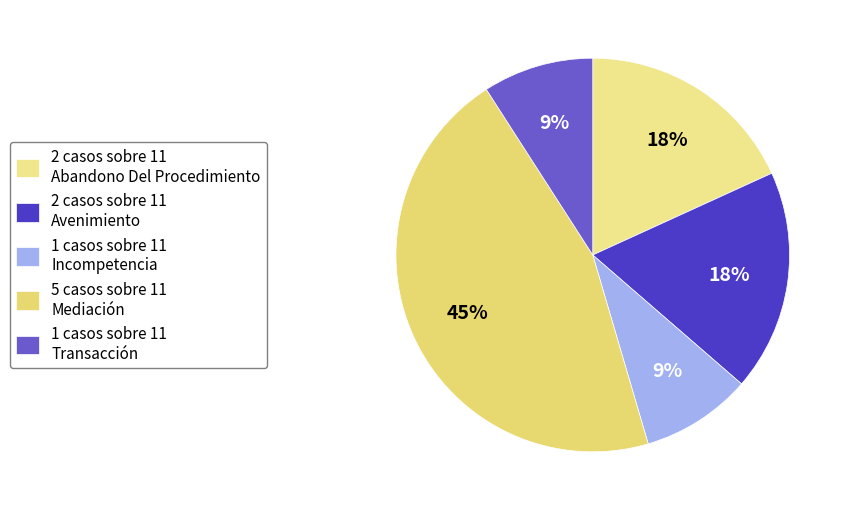

Rank the categories by value from lowest to highest.

Incompetencia, Transacción, Abandono Del Procedimiento, Avenimiento, Mediación